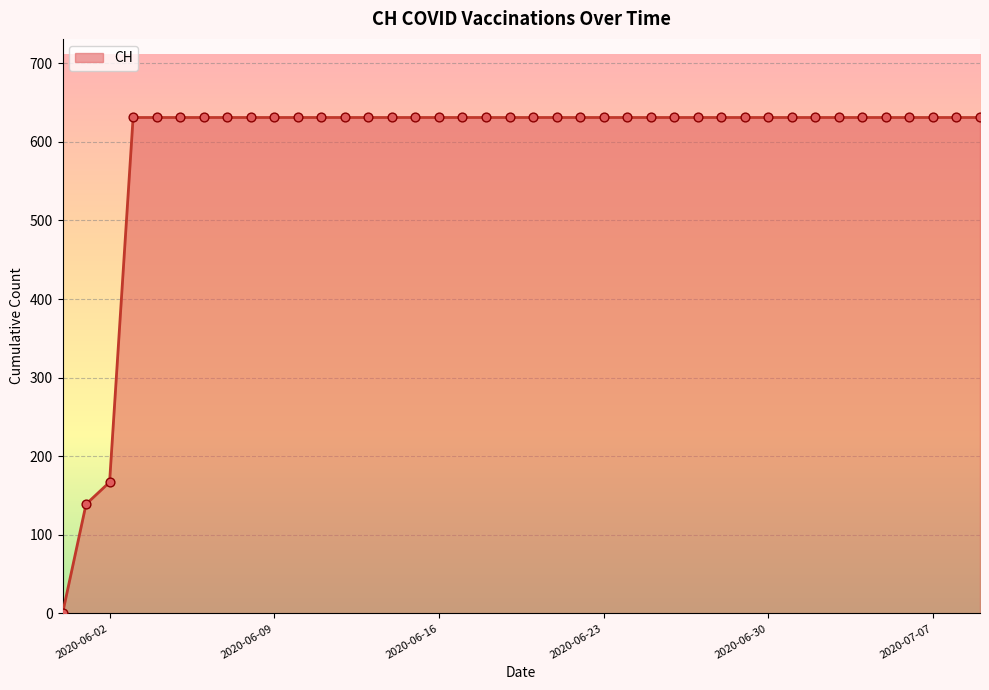

What is the greatest value displayed?

631